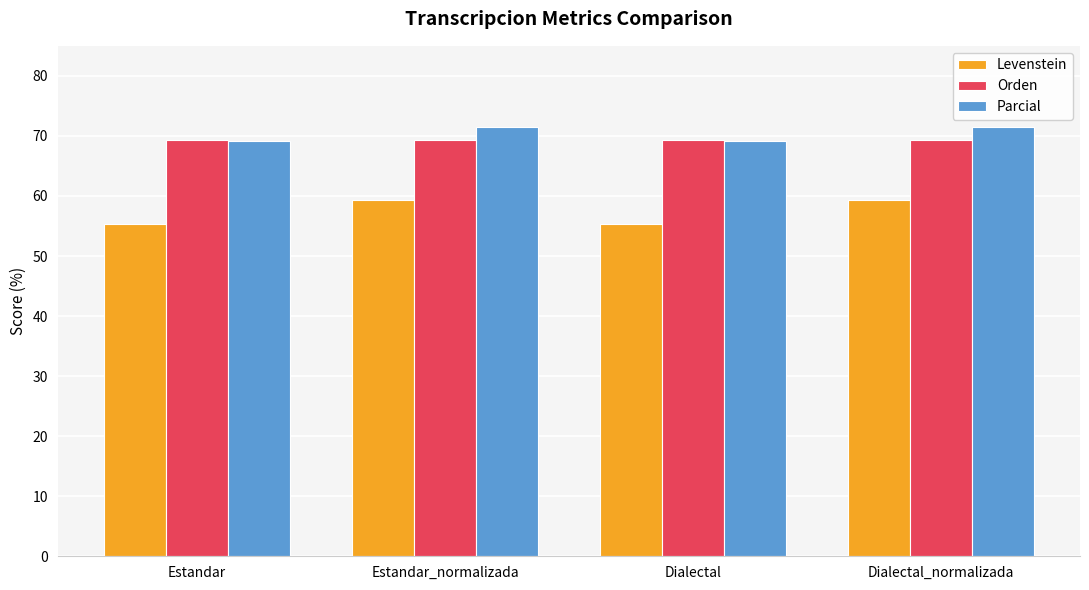

At how many categories does at least one series exceed 63?

4